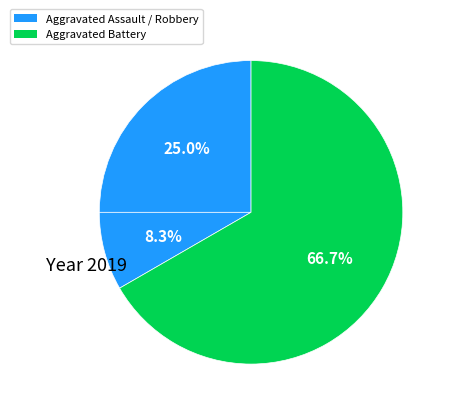

How many slices are in this pie chart?

3